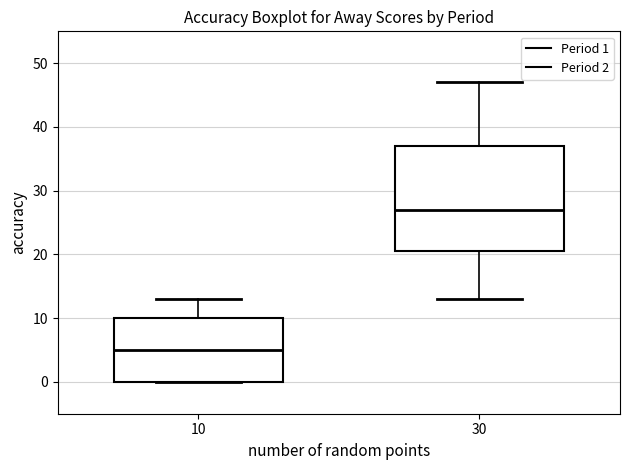

Where does the median line of the box at x = 10 sit on the y-axis? The values are not printed on the chart, so give them approximately, as read against the axis.

5